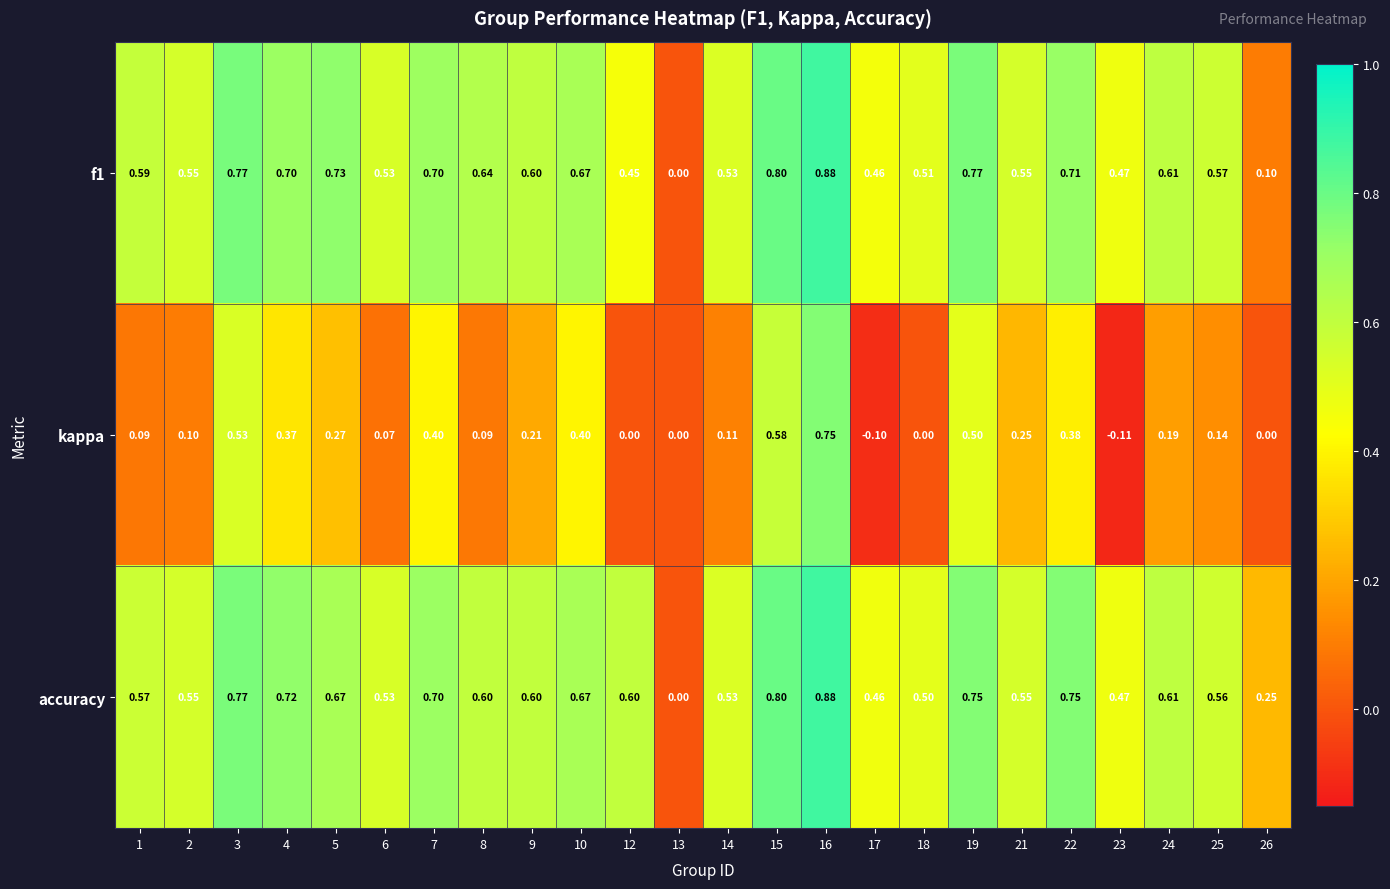

Is the value of f1 at 24 greater than the value of kappa at 4?

Yes